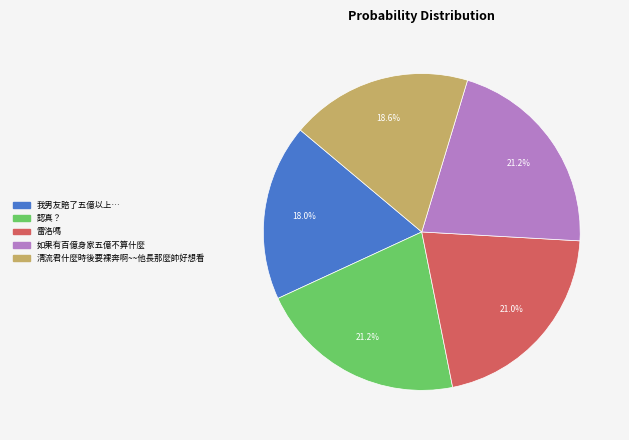

Do 雷洛嗎 and 認真？ together represent more than half of the pie?

No